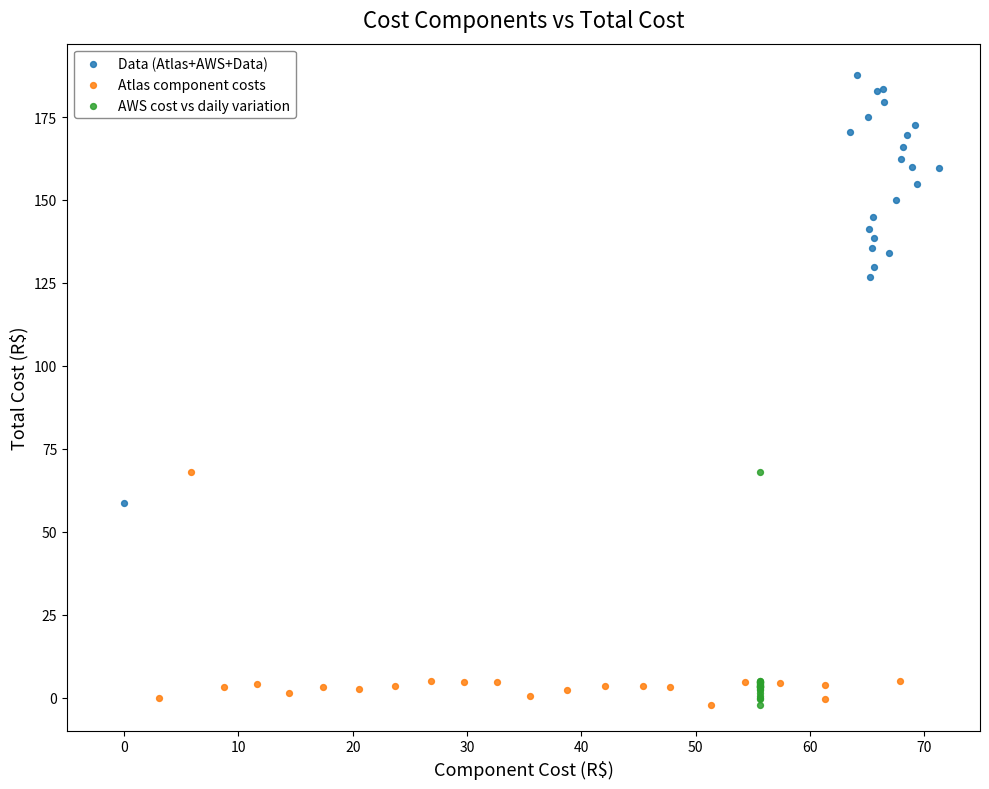

What are all the series names shown in the legend?

Data (Atlas+AWS+Data), Atlas component costs, AWS cost vs daily variation